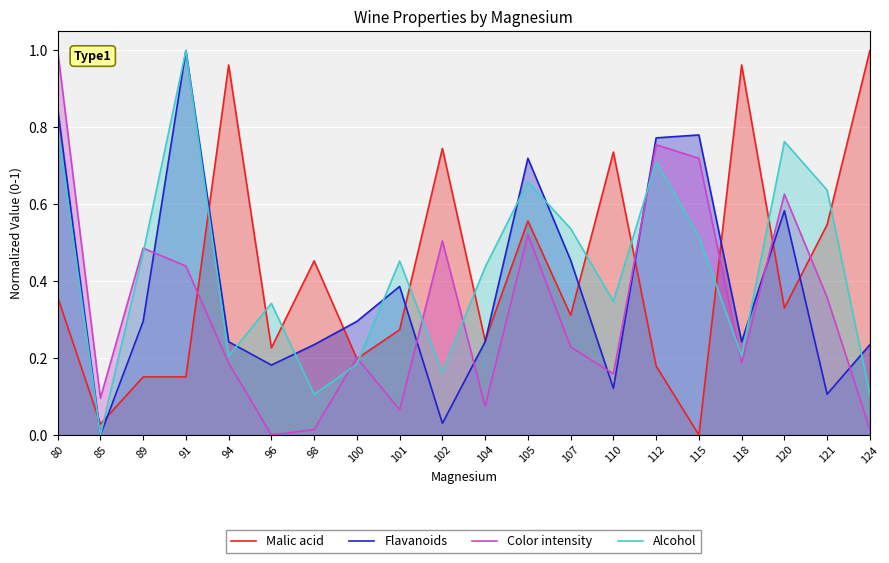

Where is the first local minimum for Color intensity?

85